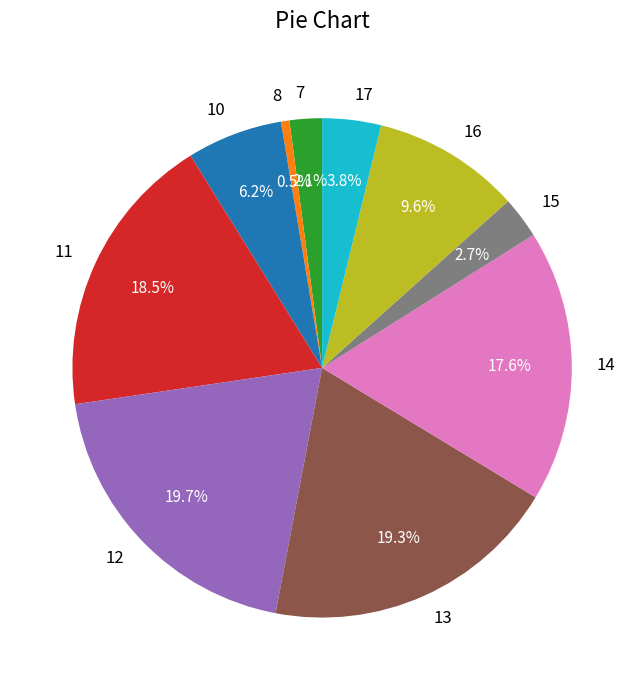

Which slice is the smallest?

8